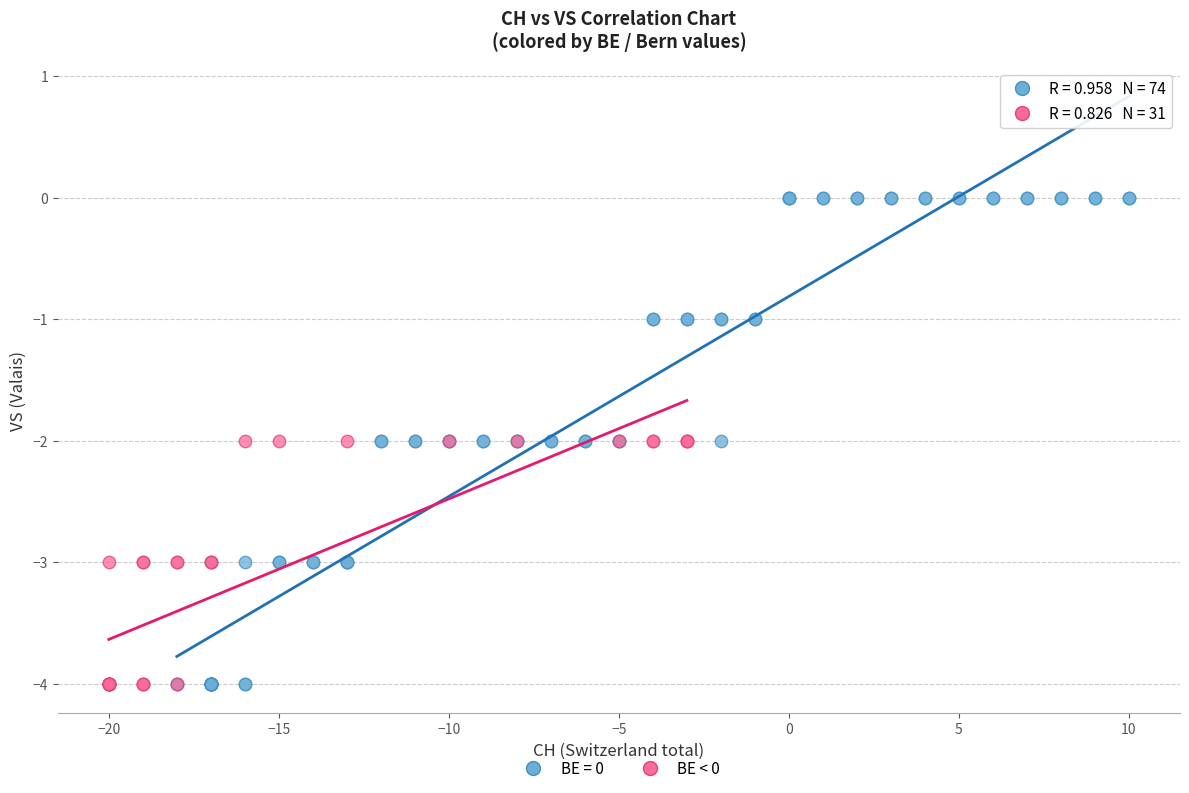

Which series reaches the maximum Y coordinate?

BE = 0